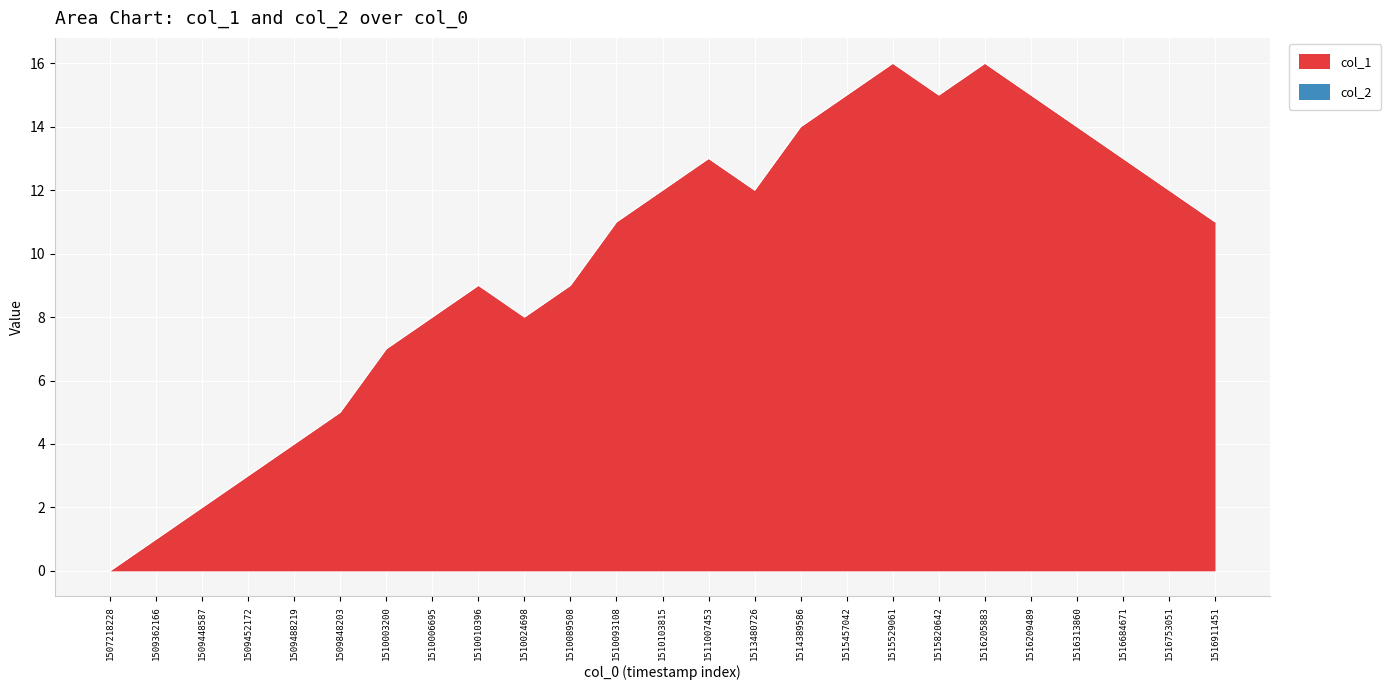

Where is the first local maximum?

1510010396